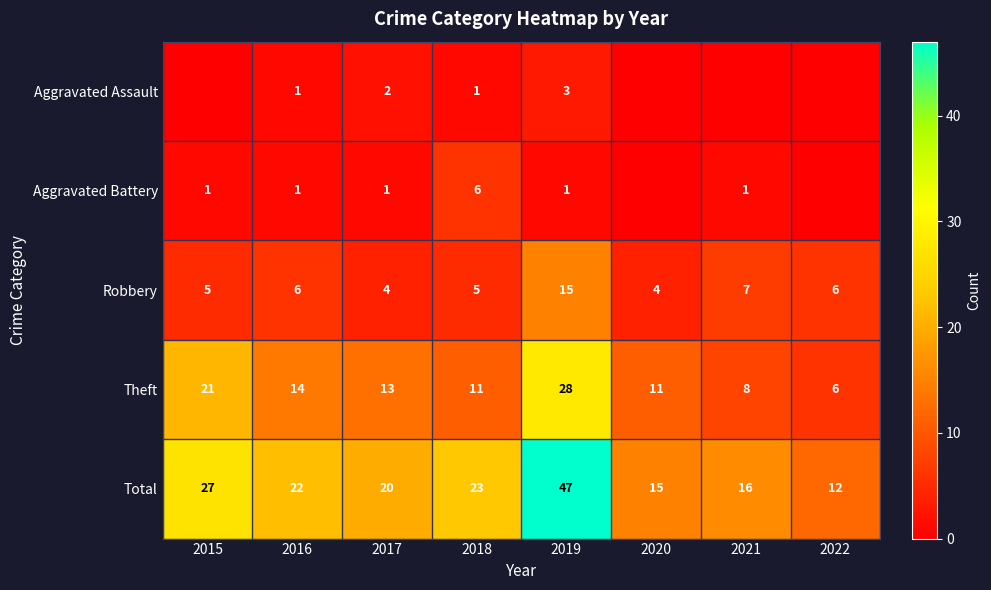

At 2019, list the series in order from largest to smallest.

Total, Theft, Robbery, Aggravated Assault, Aggravated Battery